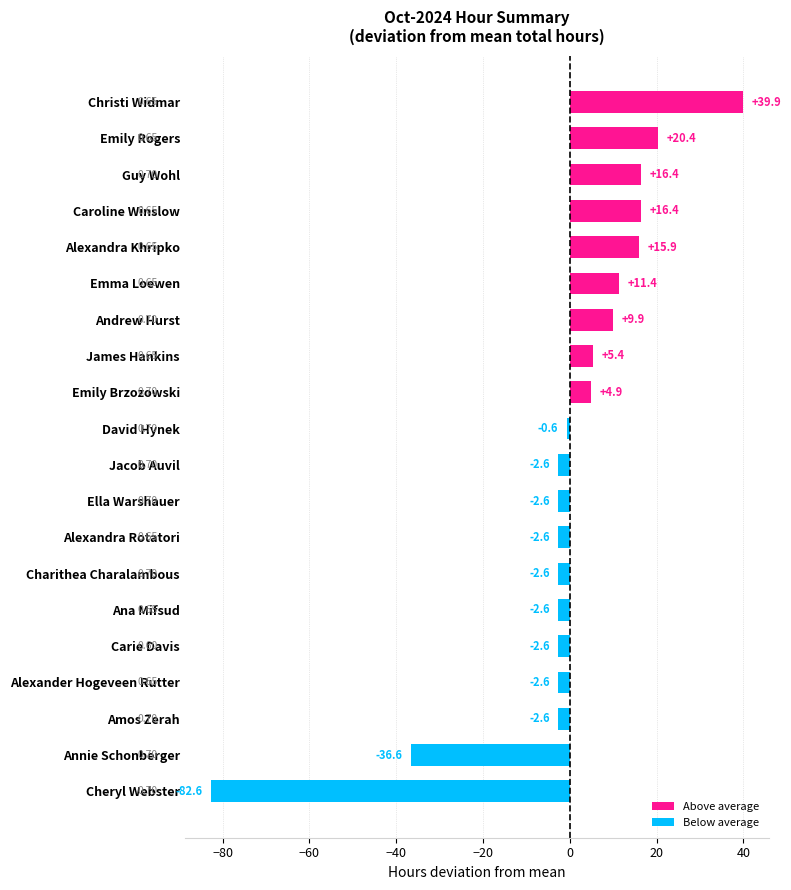

What is the sum of the values at Christi Widmar and Emily Rogers?

60.3